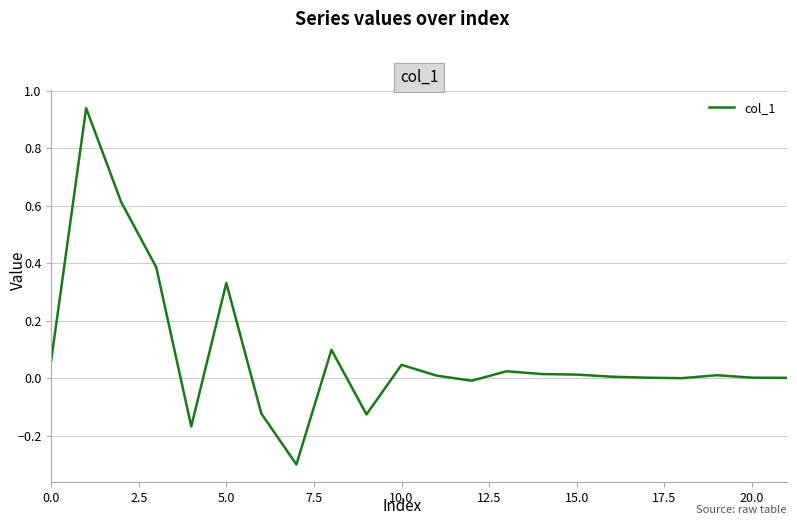

What is the minimum value shown in the chart?

-0.3